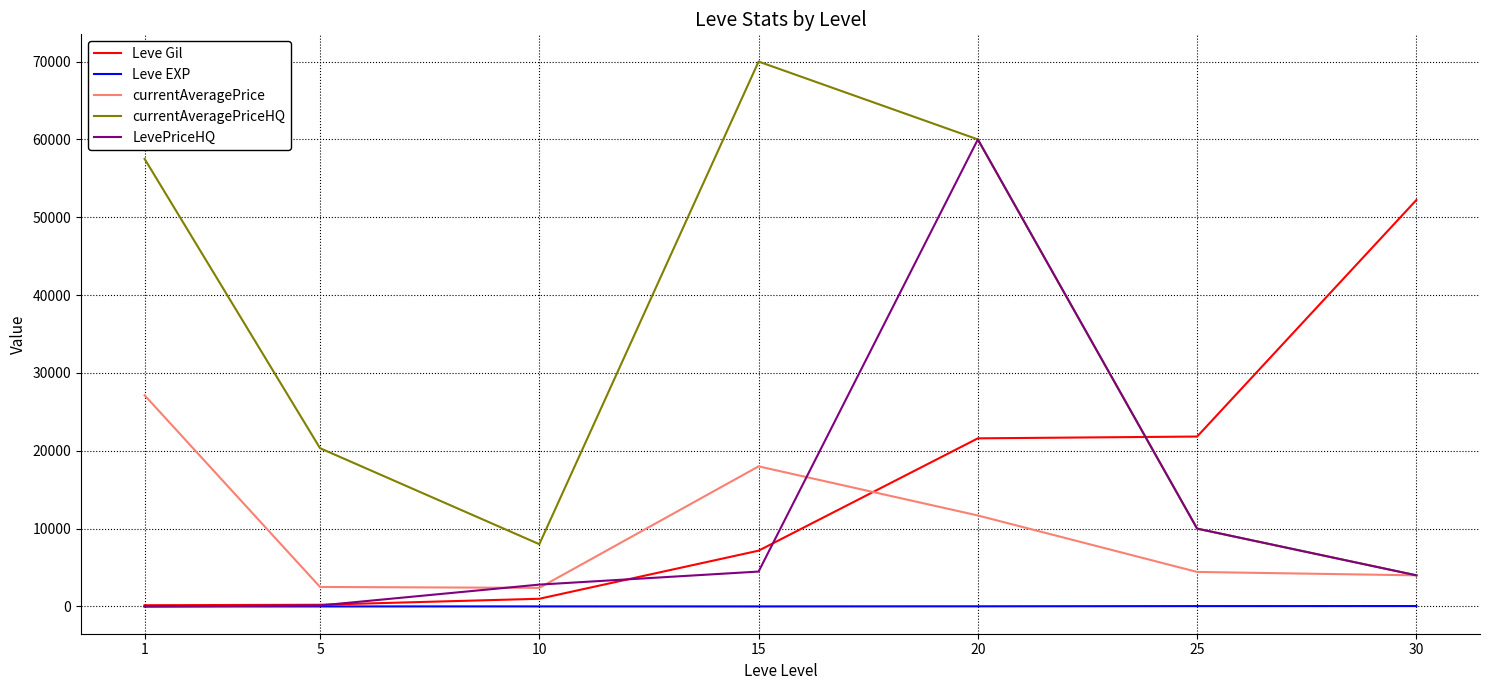

How many times do Leve Gil and currentAveragePriceHQ cross each other?

1